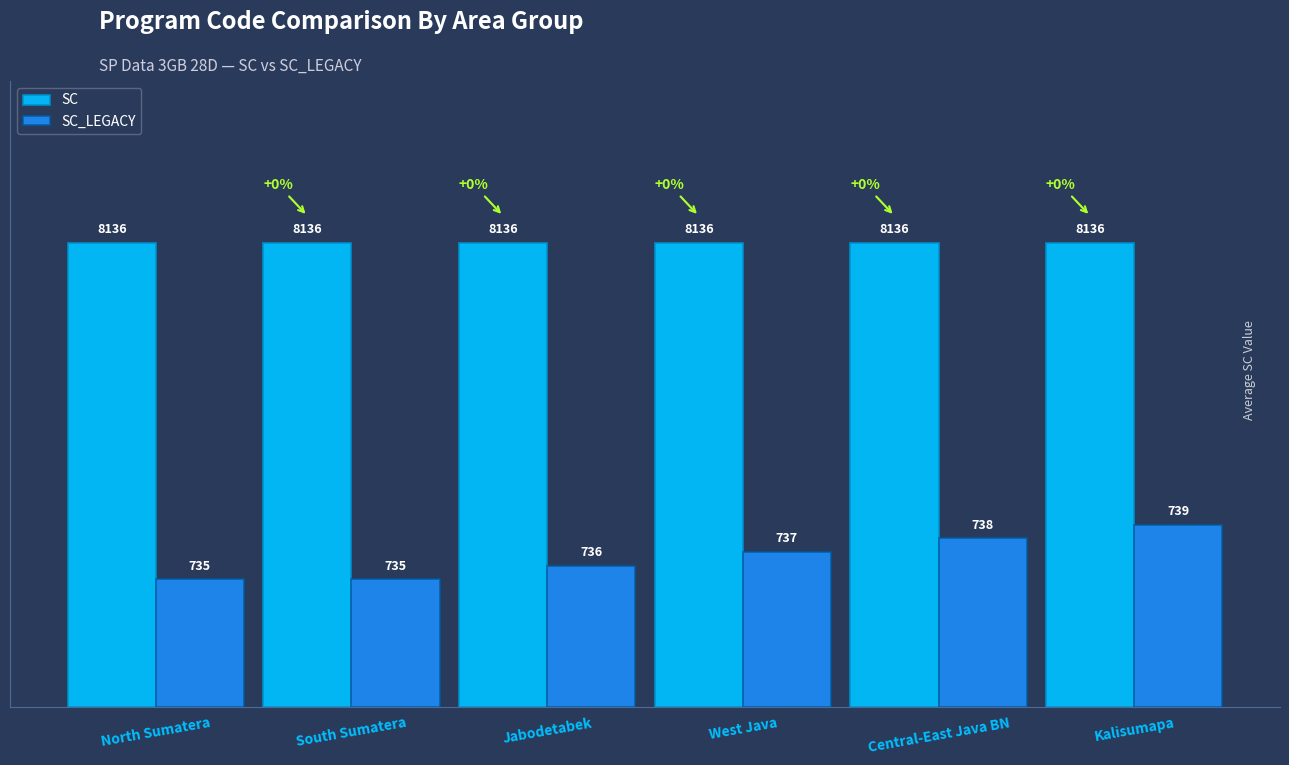

What is the total value across all series at North Sumatera?

1300